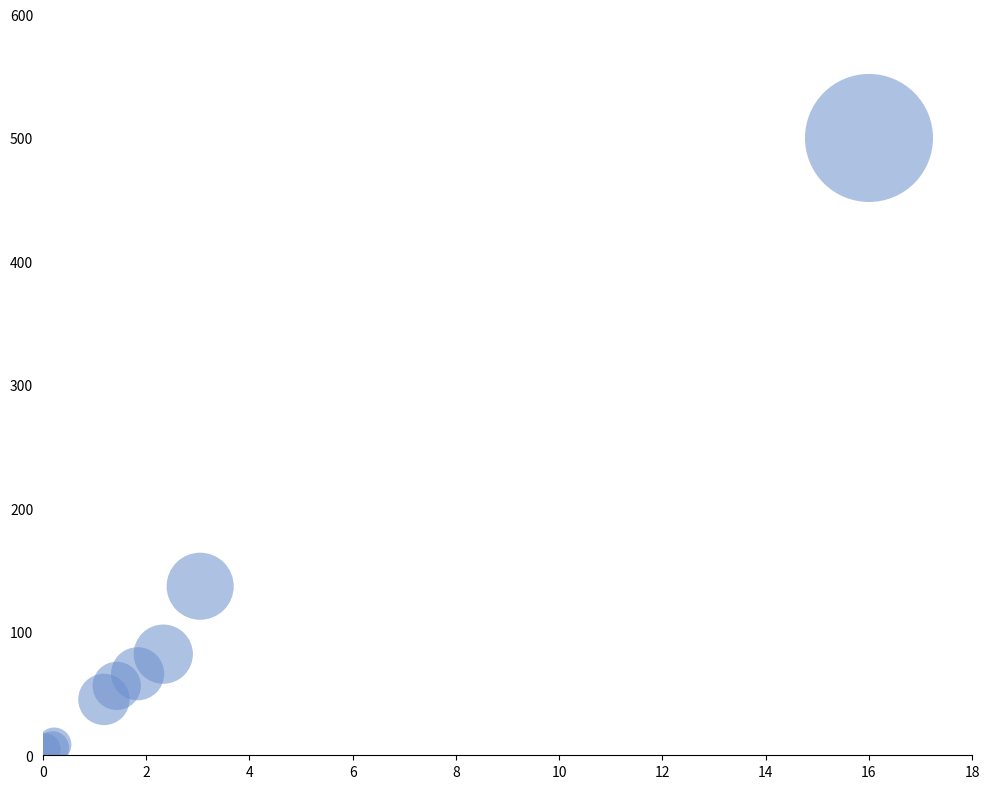

What Y value in the scatter plot is closest to 252?

136.9